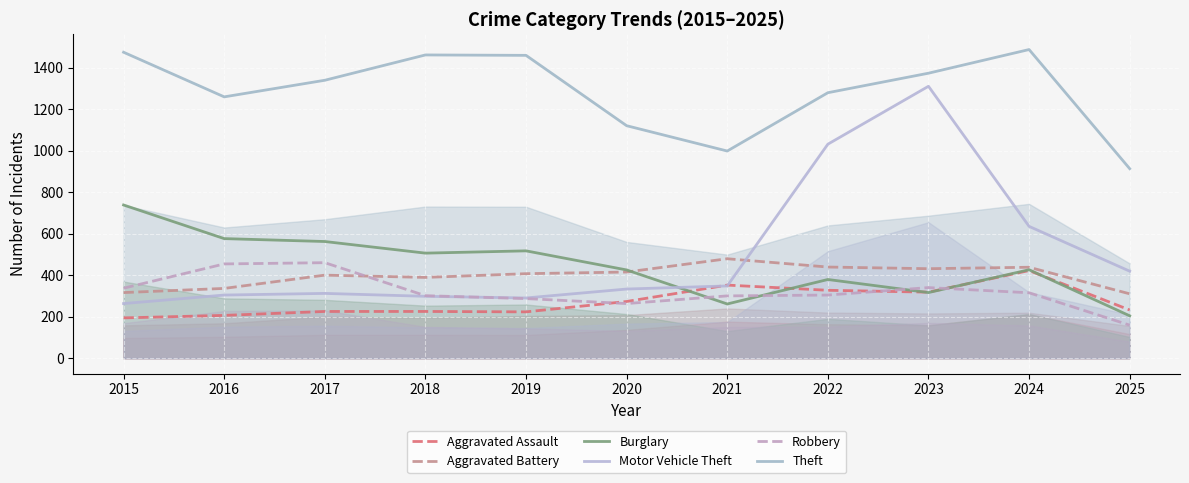

What is the difference between the second highest and minimum values in the Theft series?

561